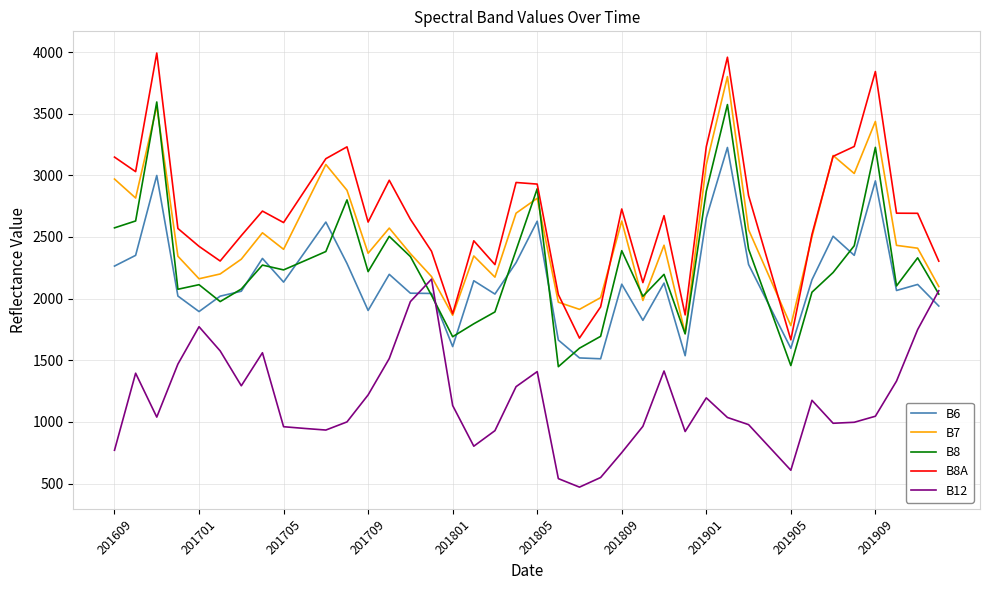

Which series has the largest total across all categories?

B8A